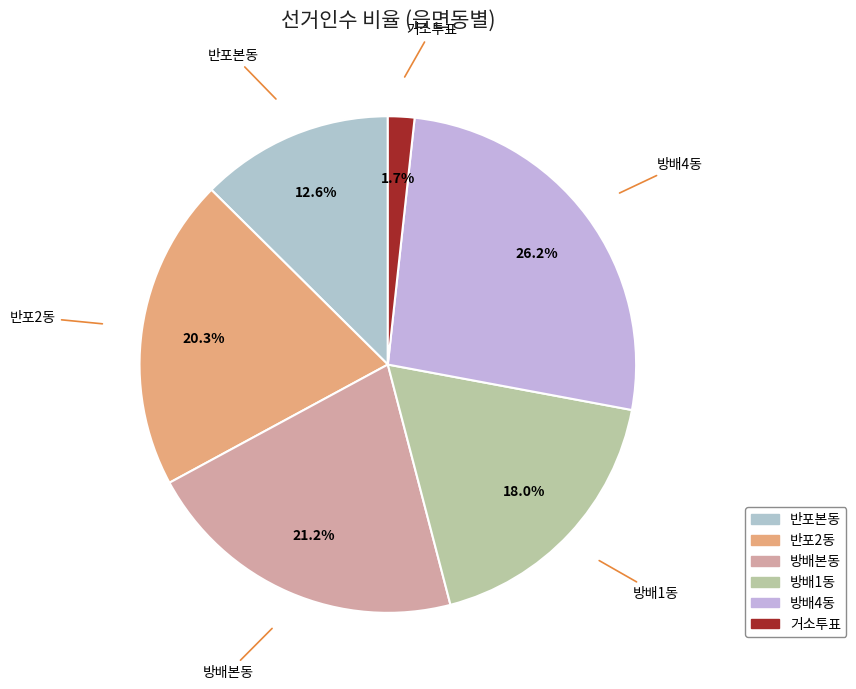

Does any single category account for the majority?

No